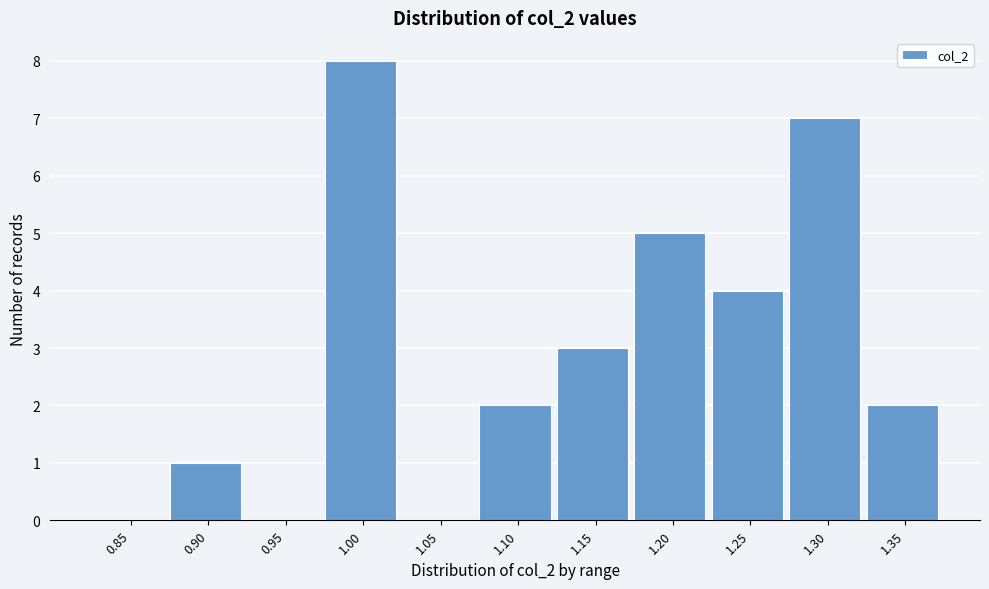

Reading left to right, list all the values displayed in this chart.

0.85=0	0.90=1	0.95=0	1.00=8	1.05=0	1.10=2	1.15=3	1.20=5	1.25=4	1.30=7	1.35=2